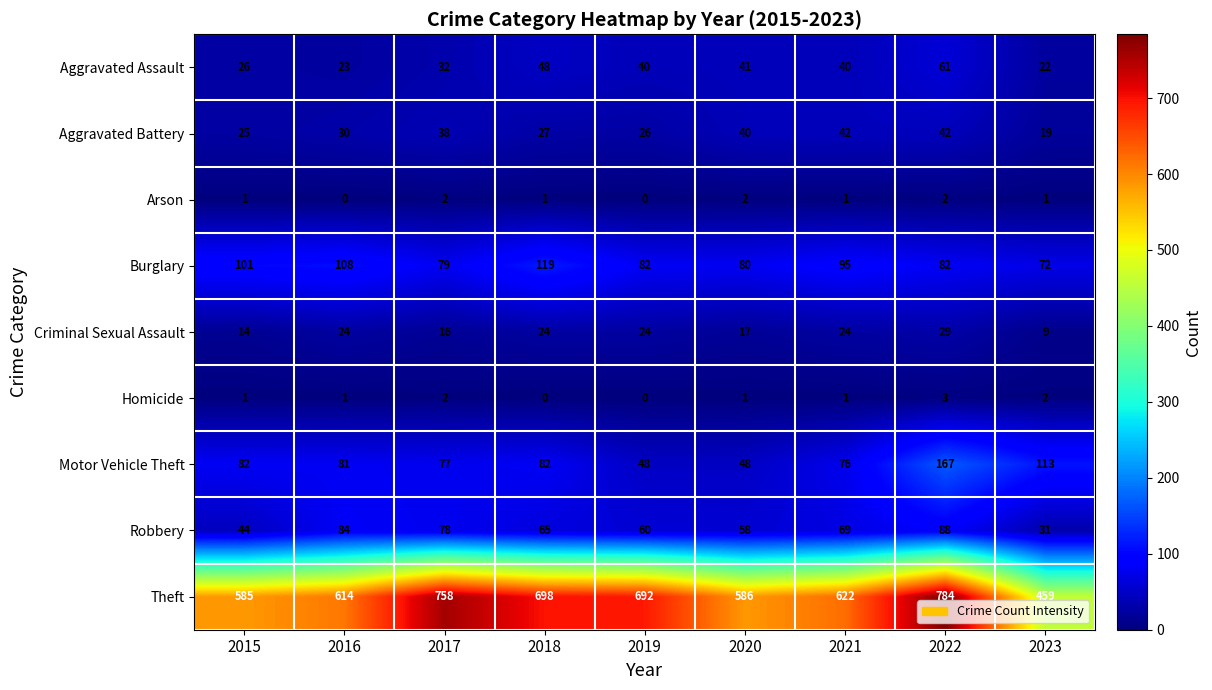

At how many categories does at least one series exceed 587?

6